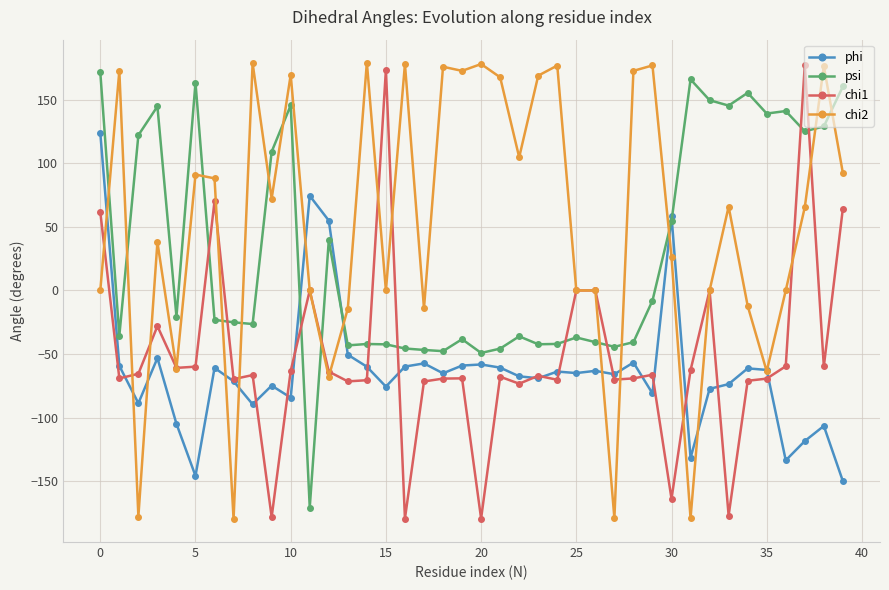

True or false: chi1 has more than 2 points higher than both neighbors.

True